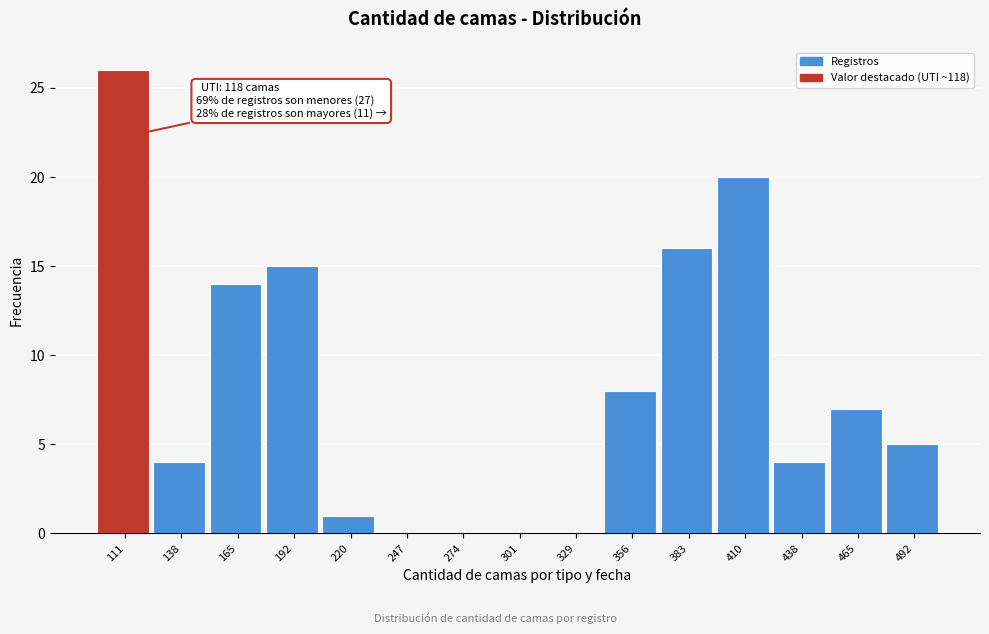

Reading right to left, what are all the values shown in this chart?

492=5	465=7	438=4	410=20	383=16	356=8	329=0	301=0	274=0	247=0	220=1	192=15	165=14	138=4	111=26